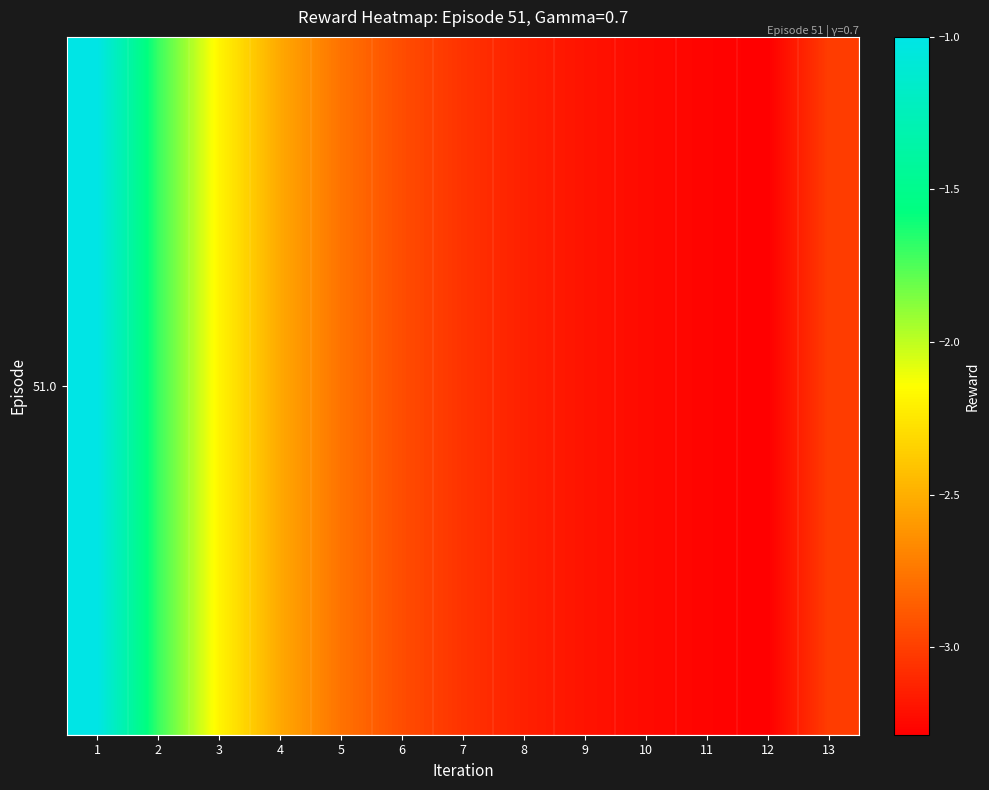

The chart shows a value of -0.5 at 3. True or false?

False